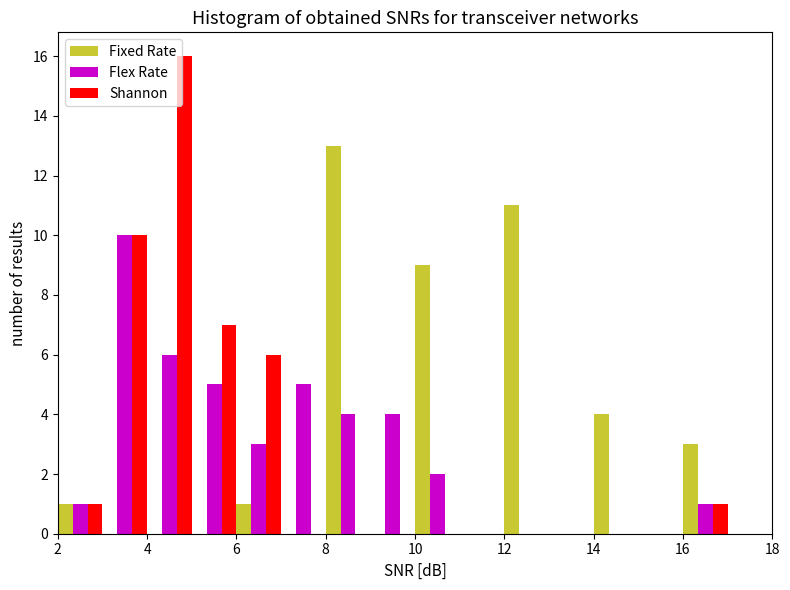

What is the height of the Shannon bar covering 6 to 7 on the x-axis? The values are not printed on the chart, so give them approximately, as read against the axis.

6